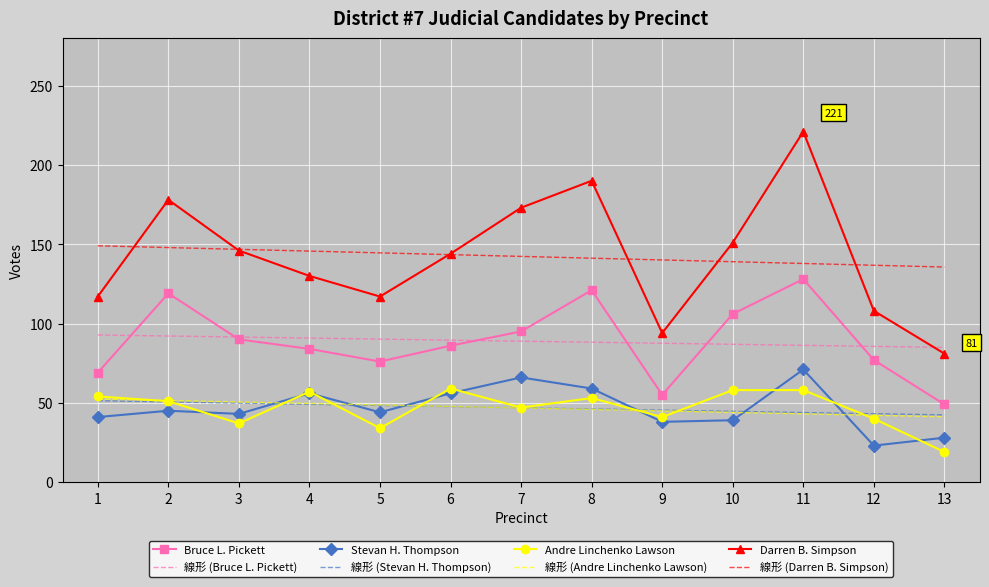

True or false: Bruce L. Pickett and Andre Linchenko Lawson intersect in this chart.

False